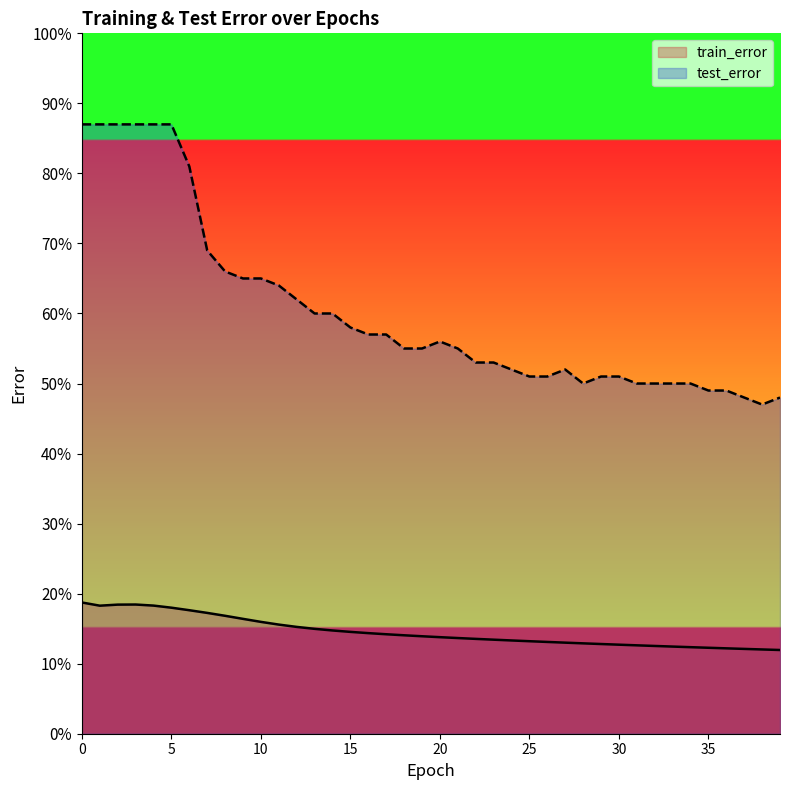

Where is the first local minimum for test_error?

28